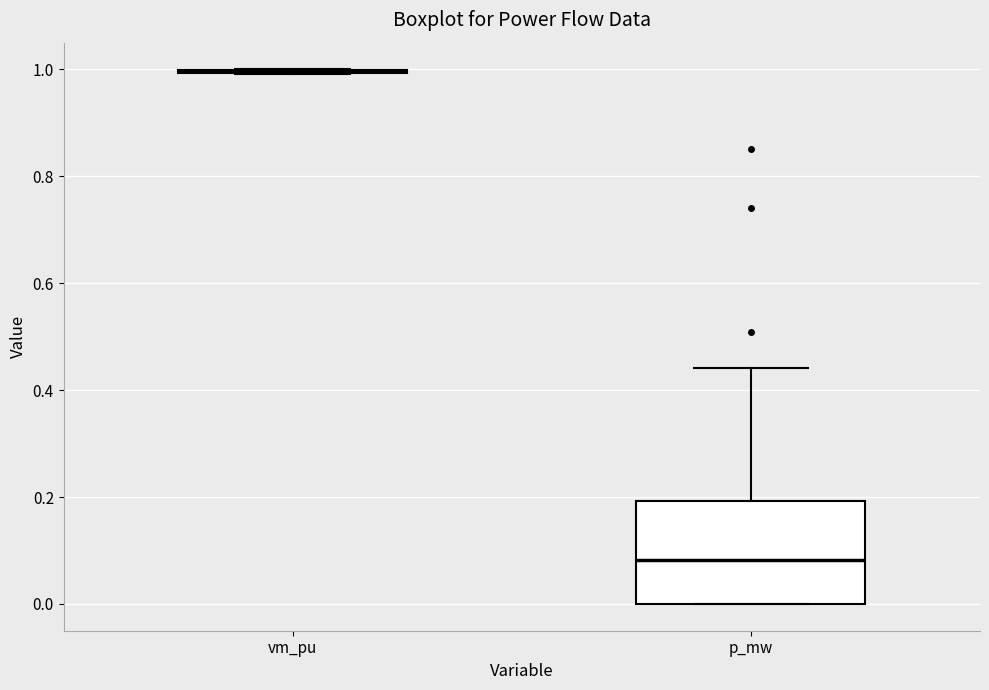

Reading left to right, read every box against the y-axis: the position of its median line, the range the box covers, and the ends of its whiskers. The values are not printed on the chart, so give them approximately, as read against the axis.

vm_pu: box collapsed to a line at 1.00, whiskers 1.00 to 1.00
p_mw: median 0.08, box 0.00 to 0.20, whiskers 0.00 to 0.44